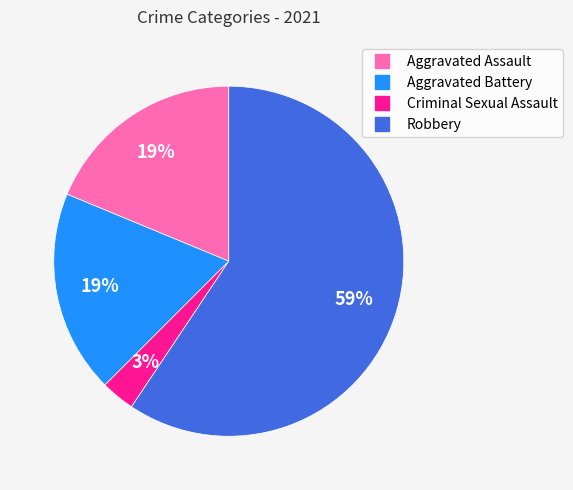

What is the largest slice in the pie chart?

Robbery